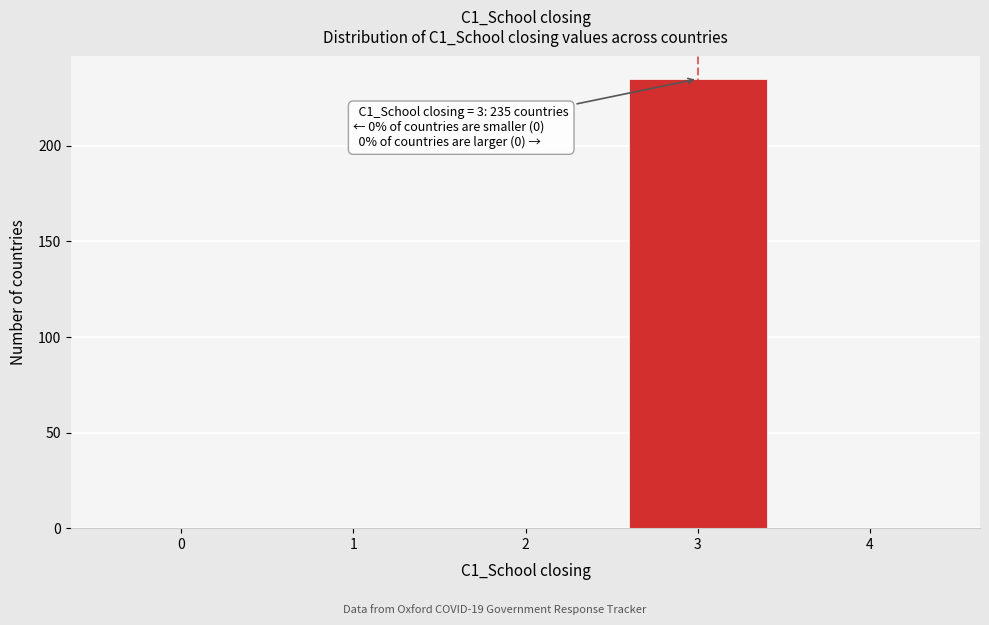

Which range on the x-axis has the tallest bar?

2.5 to 3.5